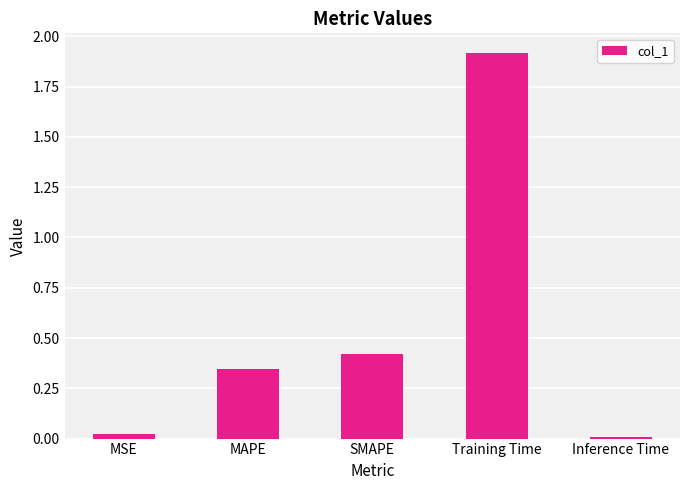

What is the label of the 4th bar from the right?

MAPE